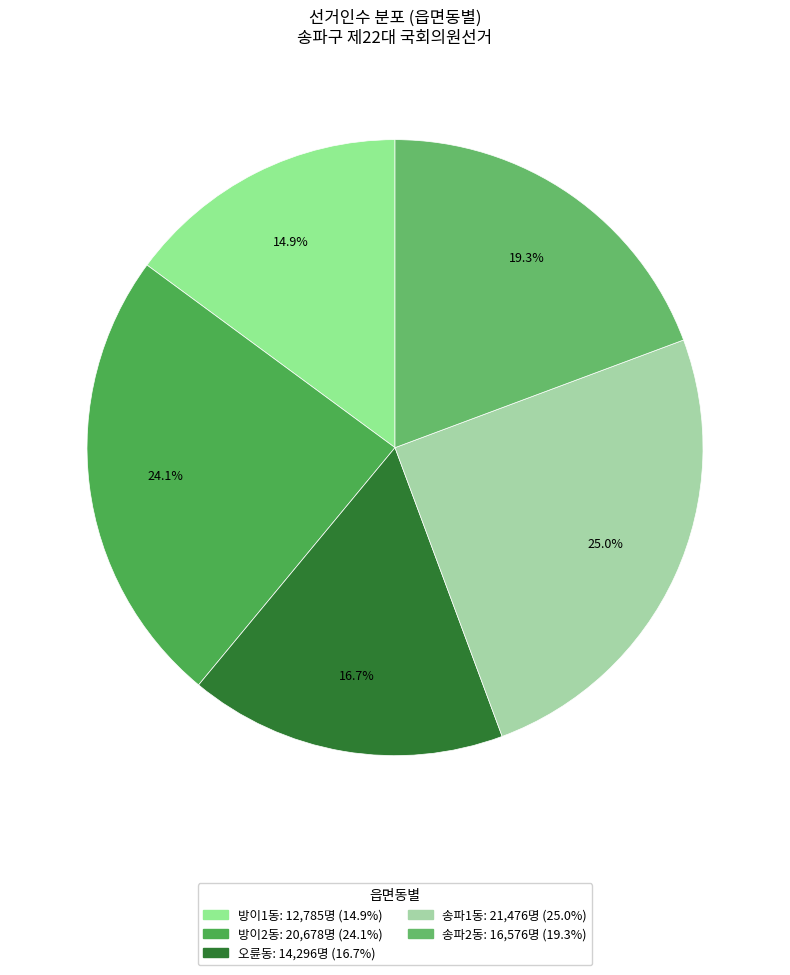

To the nearest percent, what portion does 송파1동 represent?

25%